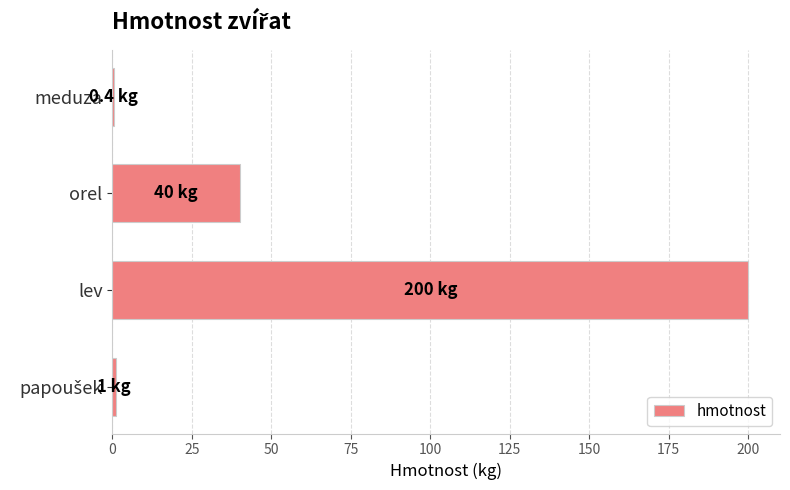

True or false: the data shows 61.1 at orel.

False